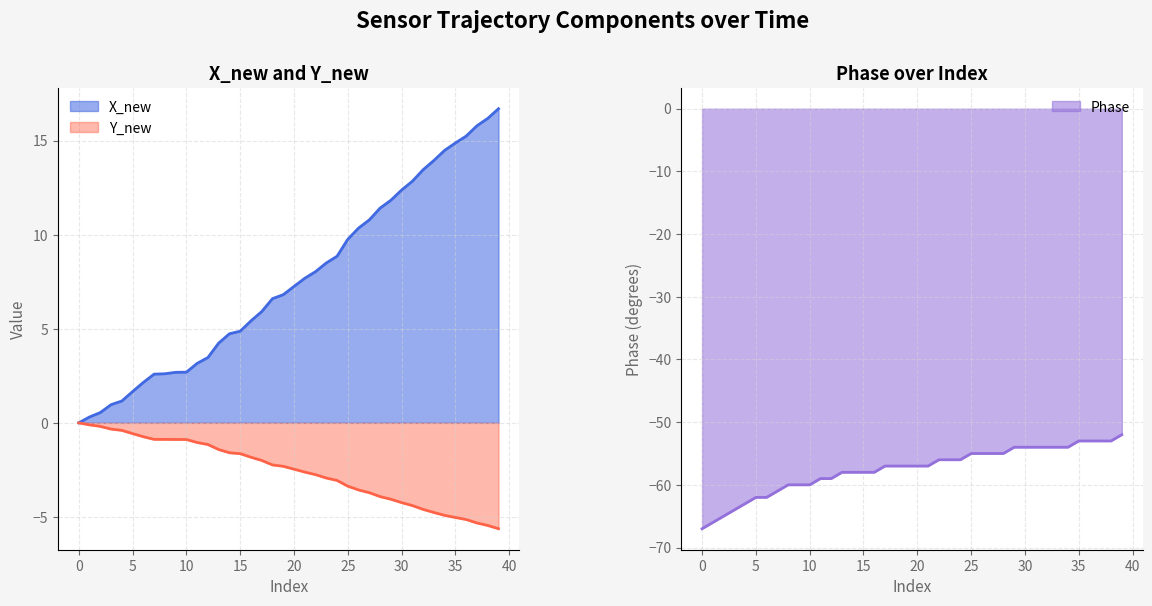

At which label is Phase closest to -59?

11